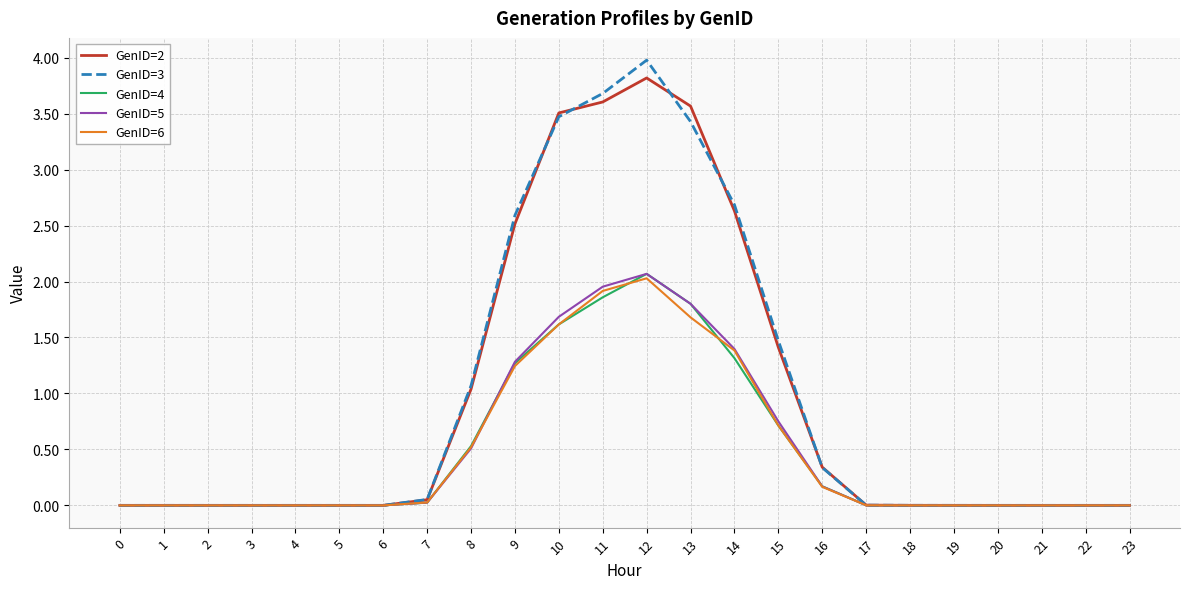

Which series has the widest spread of values?

GenID=3